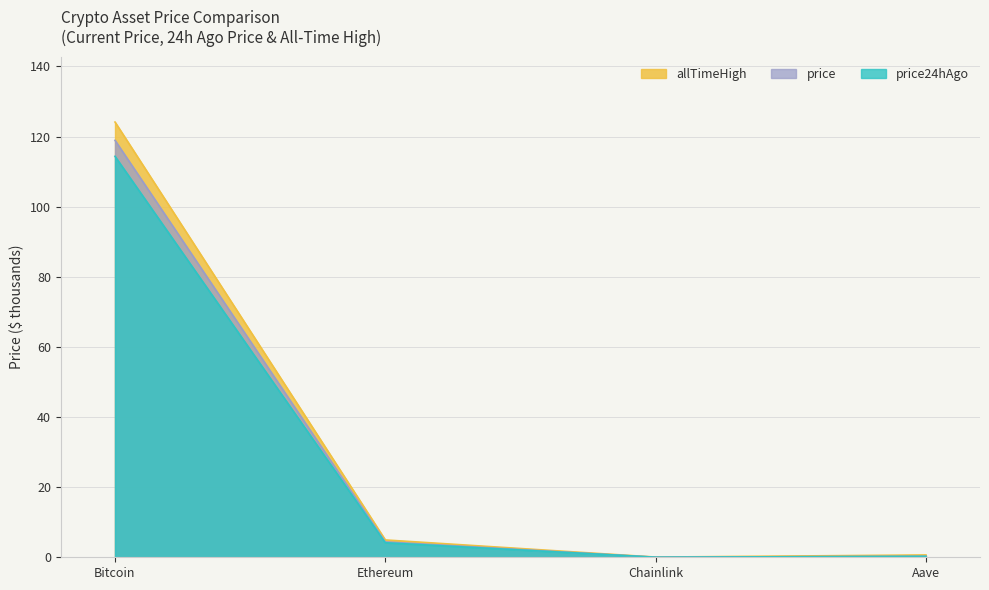

True or false: price24hAgo and allTimeHigh intersect in this chart.

False